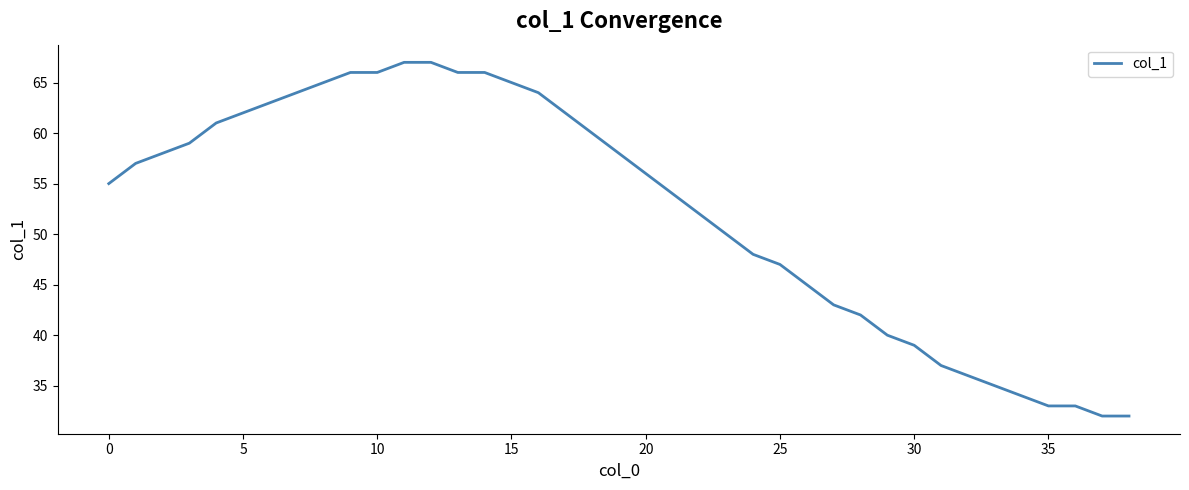

What is the maximum value shown in the chart?

67